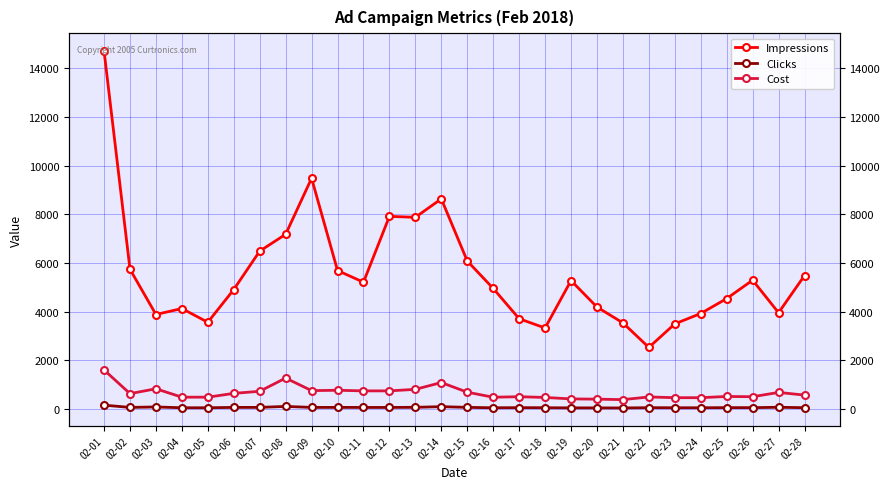

What are all the series names shown in the legend?

Impressions, Clicks, Cost